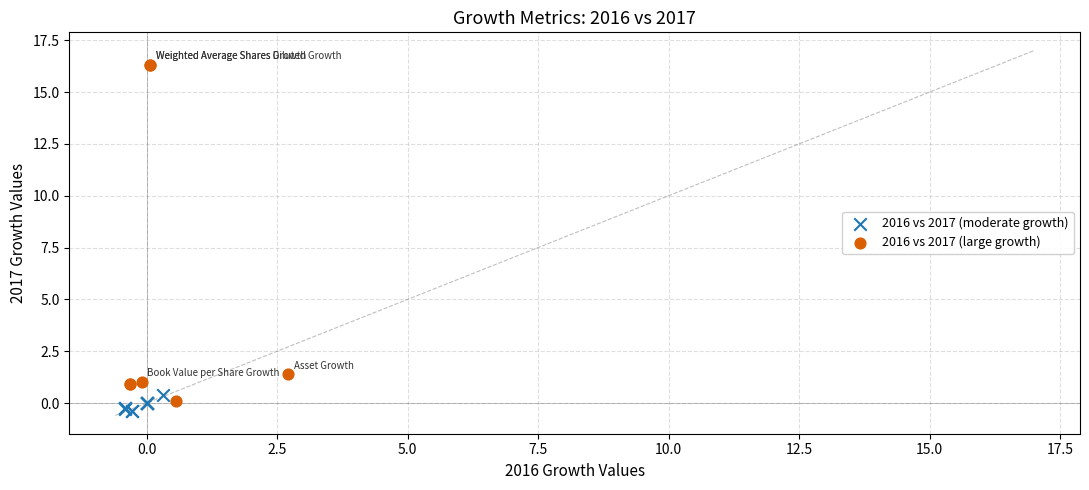

Which series has the largest Y range (max minus min)?

2016 vs 2017 (large growth)